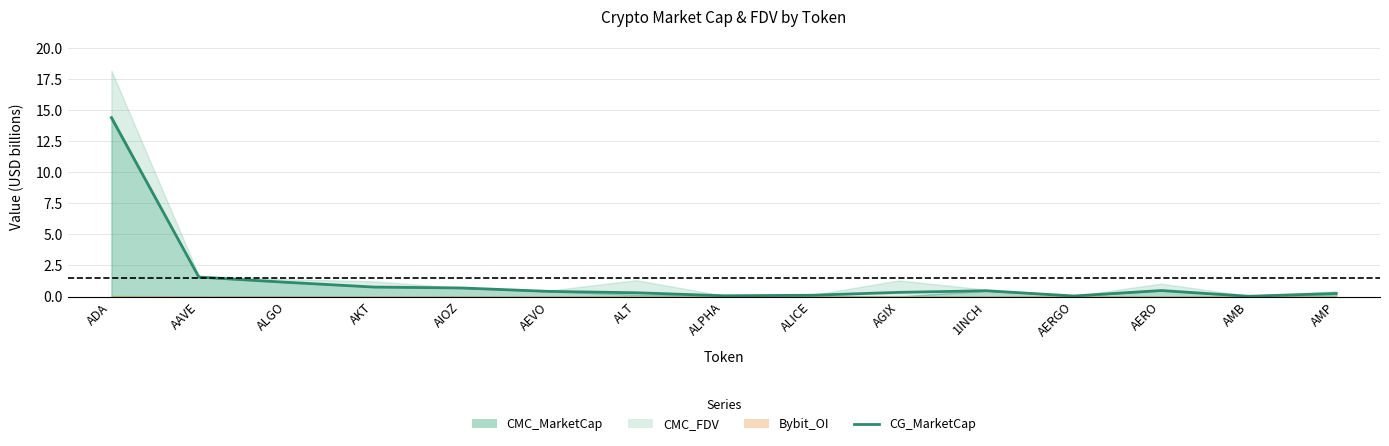

How many interior local valleys (lower than both neighbors) does the data have?

3